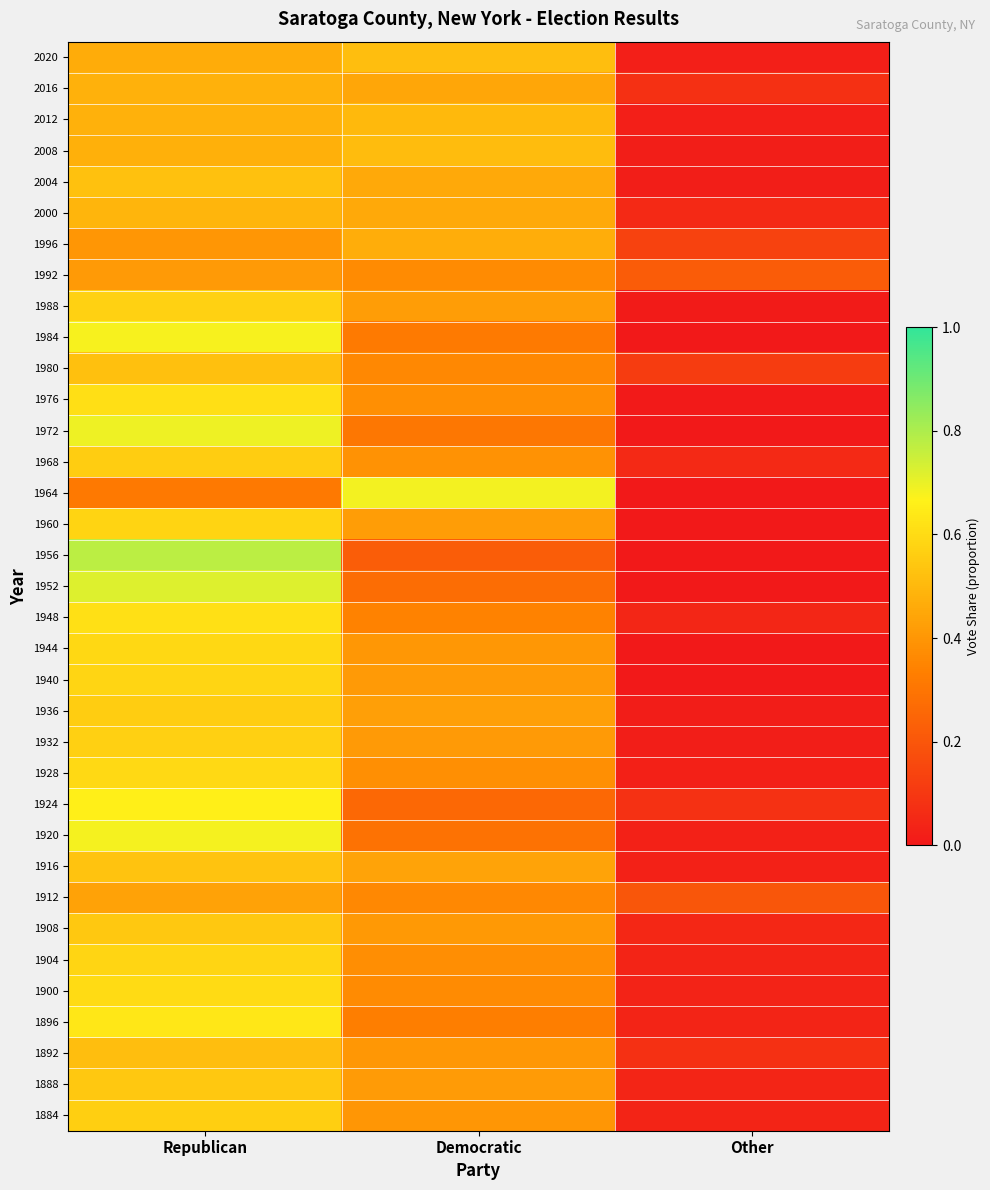

What is the difference between the highest and lowest values at Other?

0.2